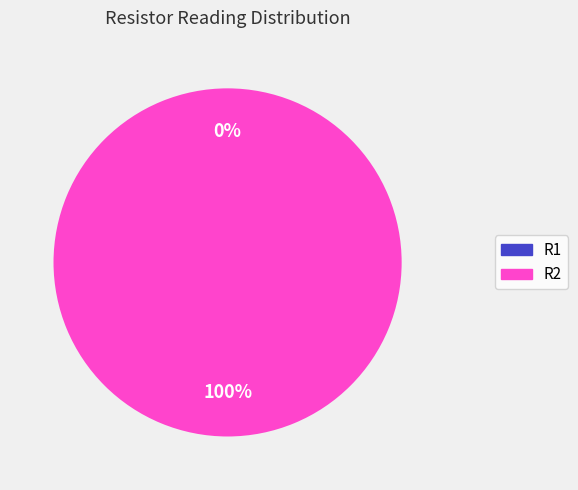

The R1 slice represents 0% of the pie. True or false?

True